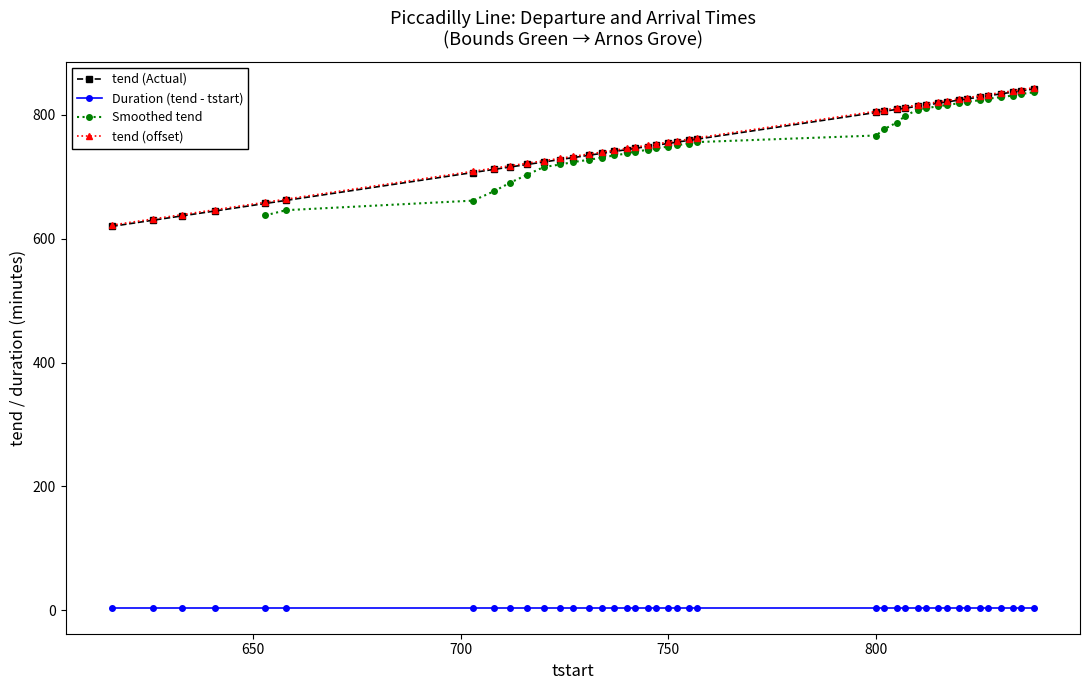

True or false: tend (offset) and Duration (tend - tstart) cross at least once.

False